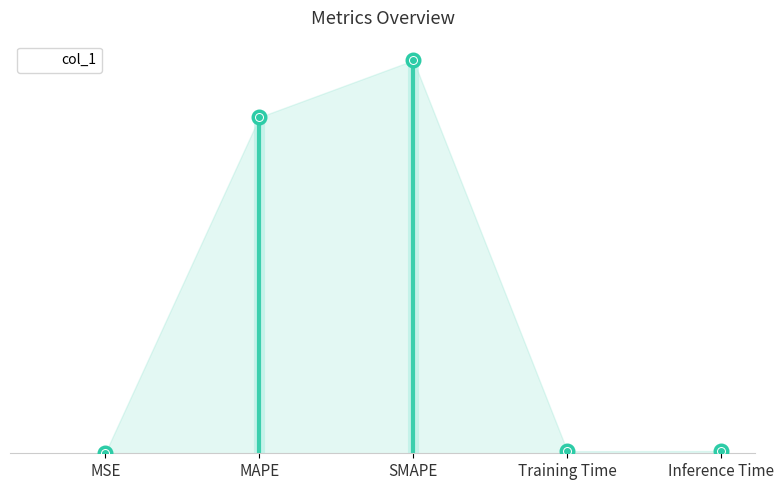

Which has a higher value, Training Time or MSE?

Training Time